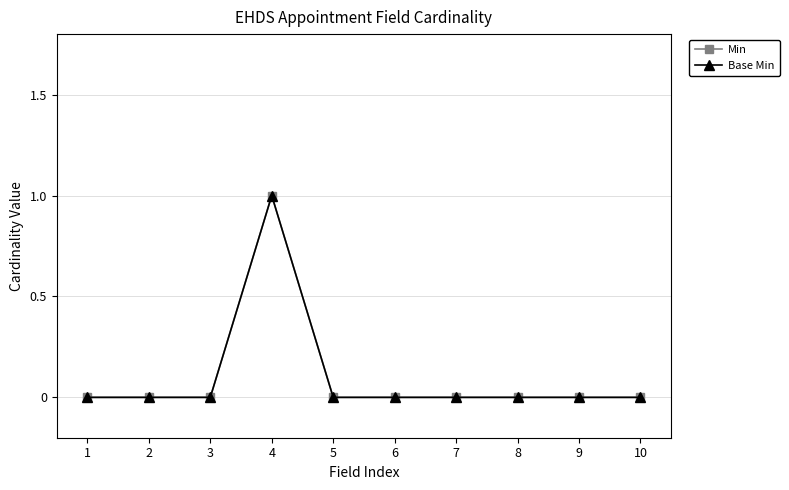

Does the chart have visible grid lines?

Yes